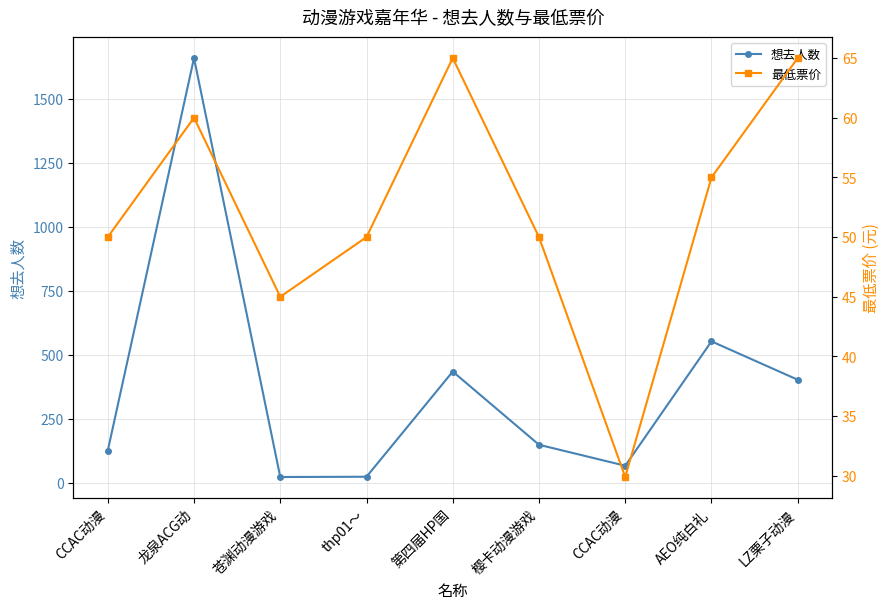

What is the sum of all 最低票价 values?

469.9